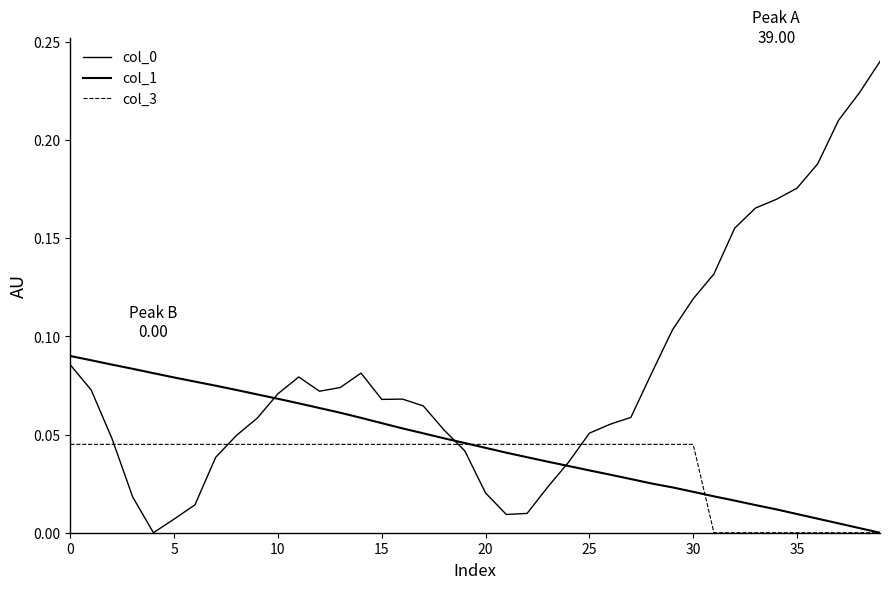

What is the difference between the maximum and minimum values in the col_1 series?

0.1